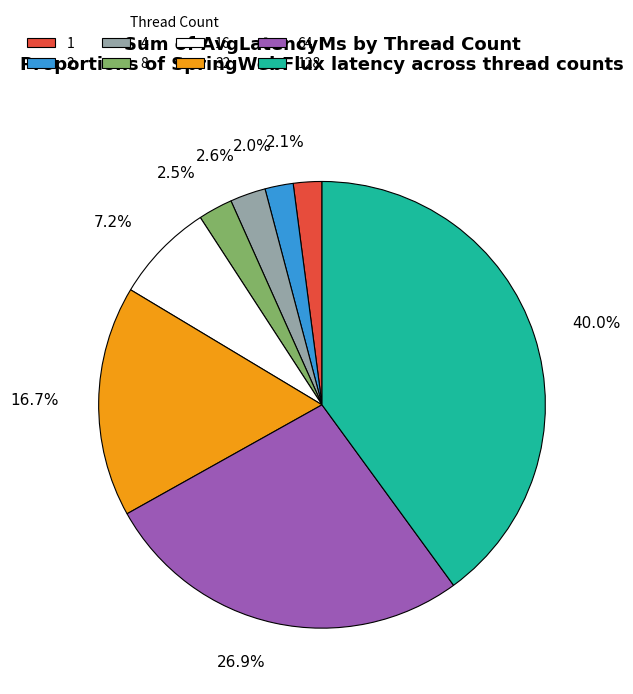

How much of the chart is everything except 2.0%?

98.0%